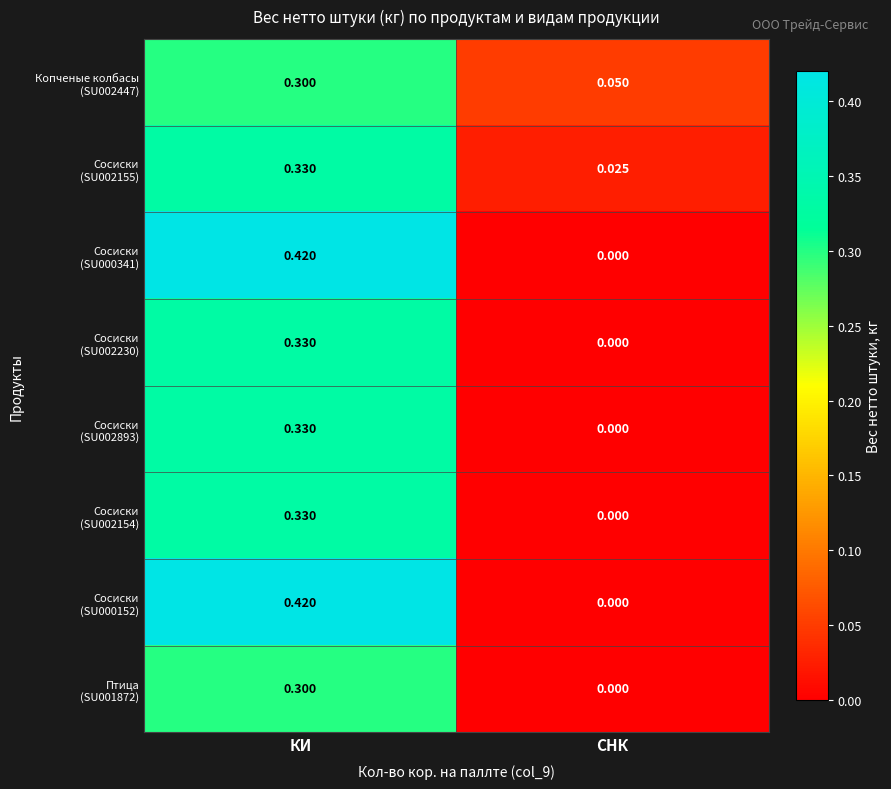

At which category does the chart reach its peak across all series?

КИ